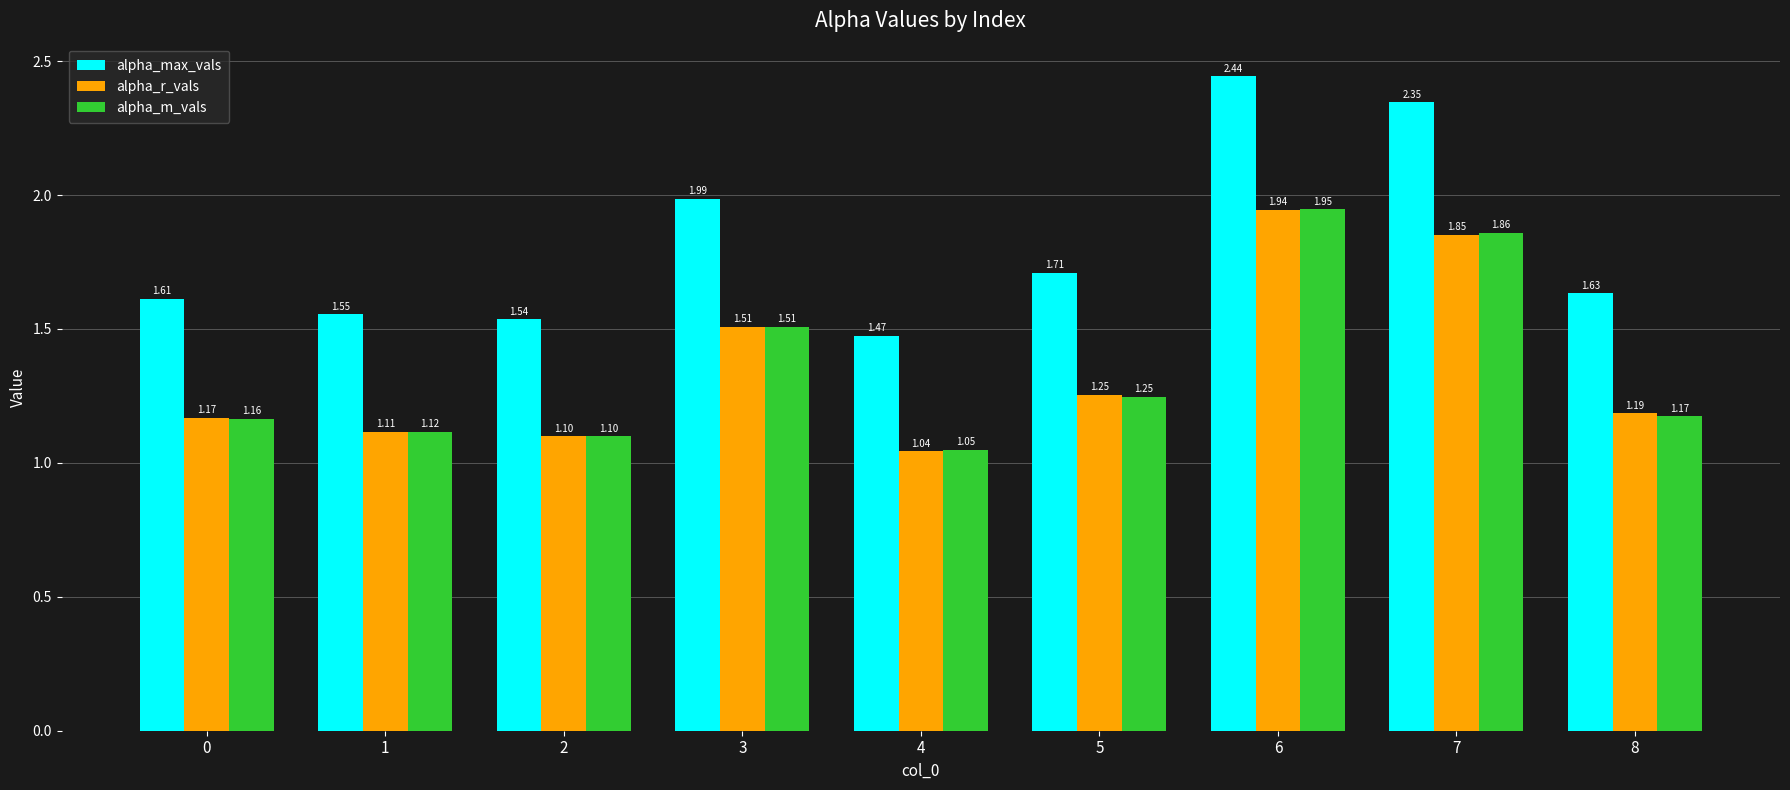

How many groups of bars are there?

9